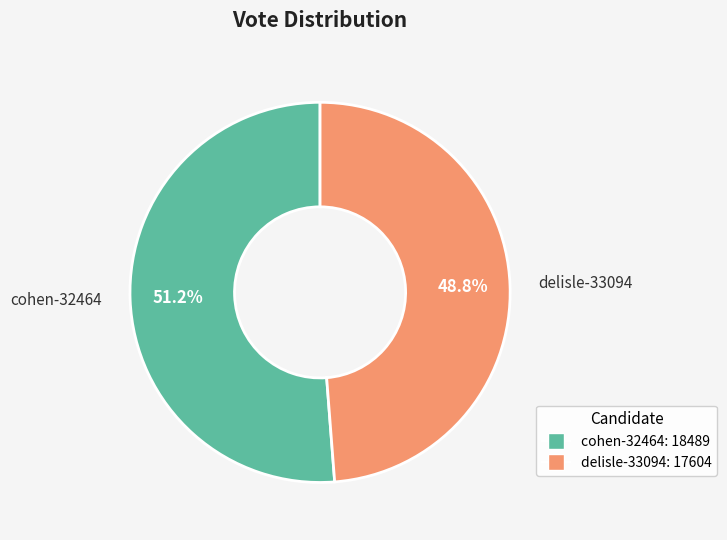

Is the sum of cohen-32464 and delisle-33094 greater than half?

Yes